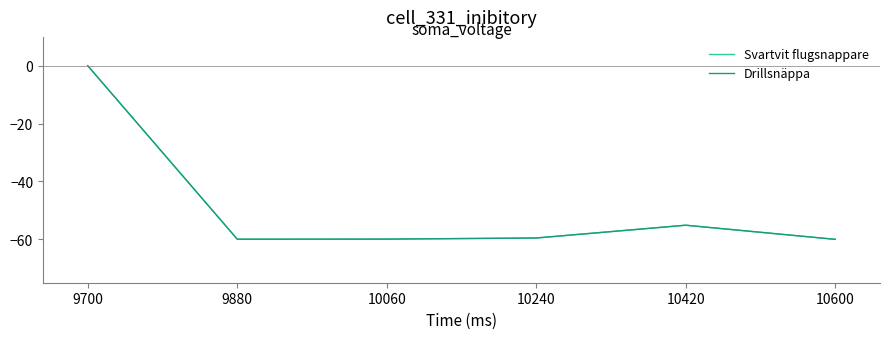

Is it true that Drillsnäppa equals -60.0 at 9880?

True